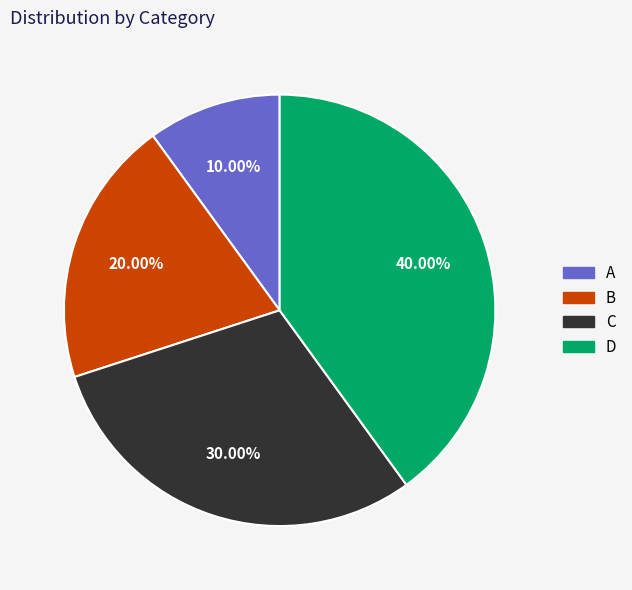

Rank the categories by value from highest to lowest.

D, C, B, A